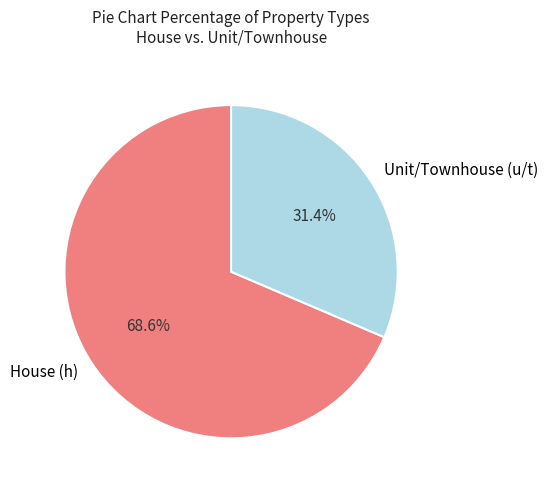

What is the majority slice?

House (h)